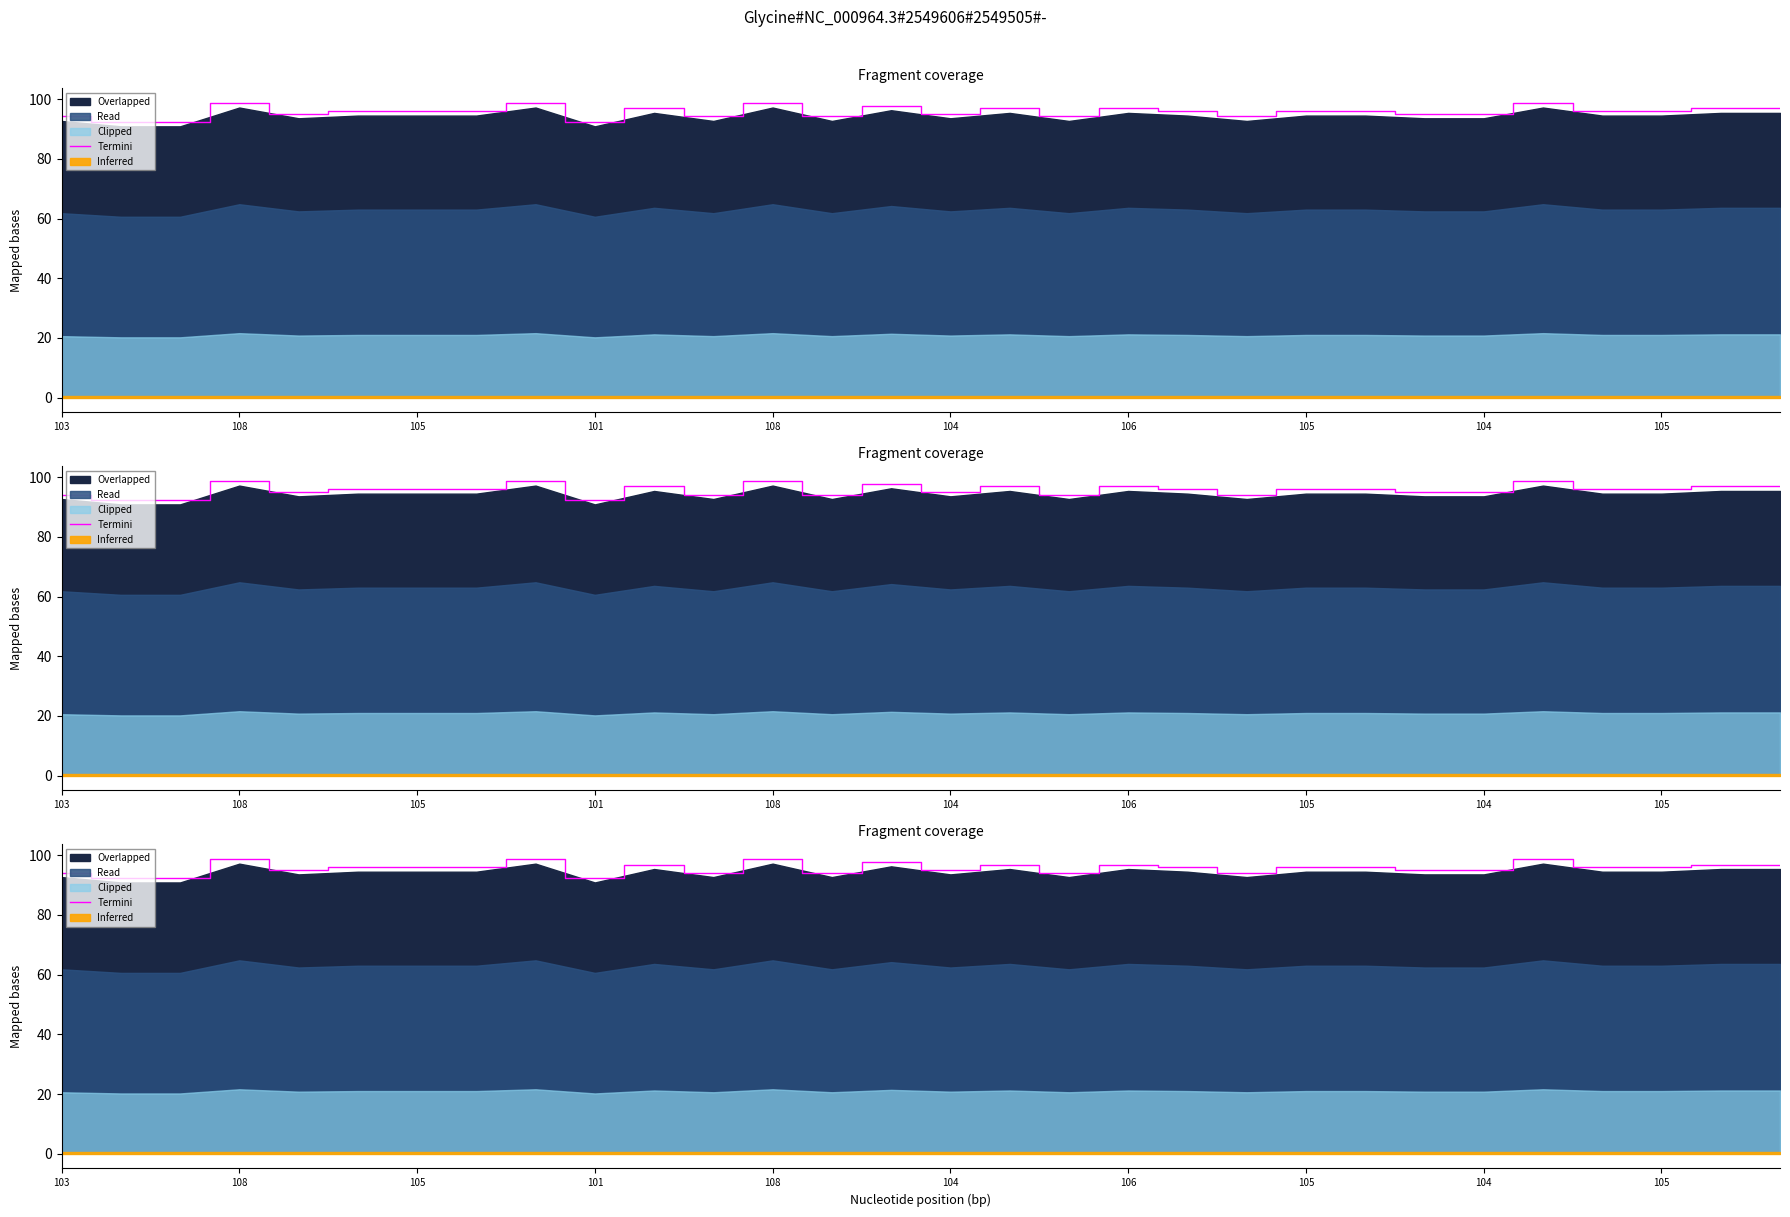

What value does the data have at 104?

96.0